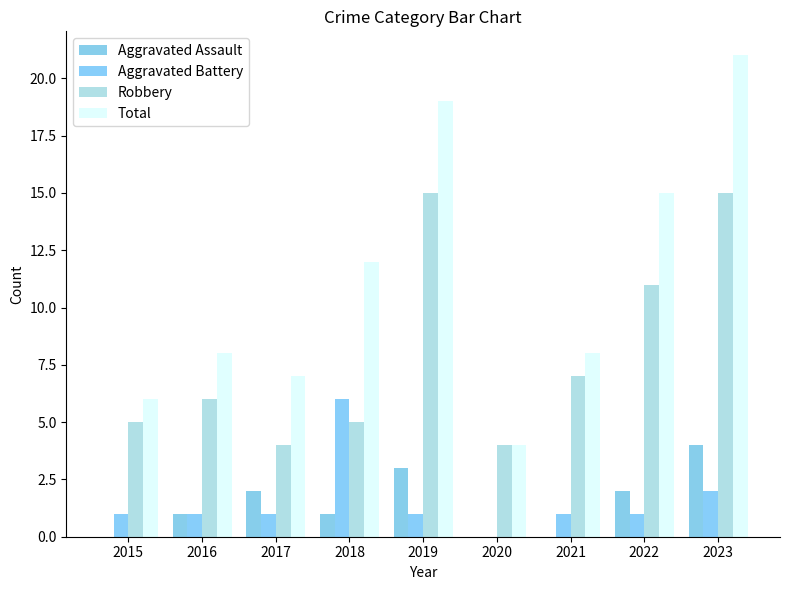

Read the Aggravated Assault value at 2017.

2